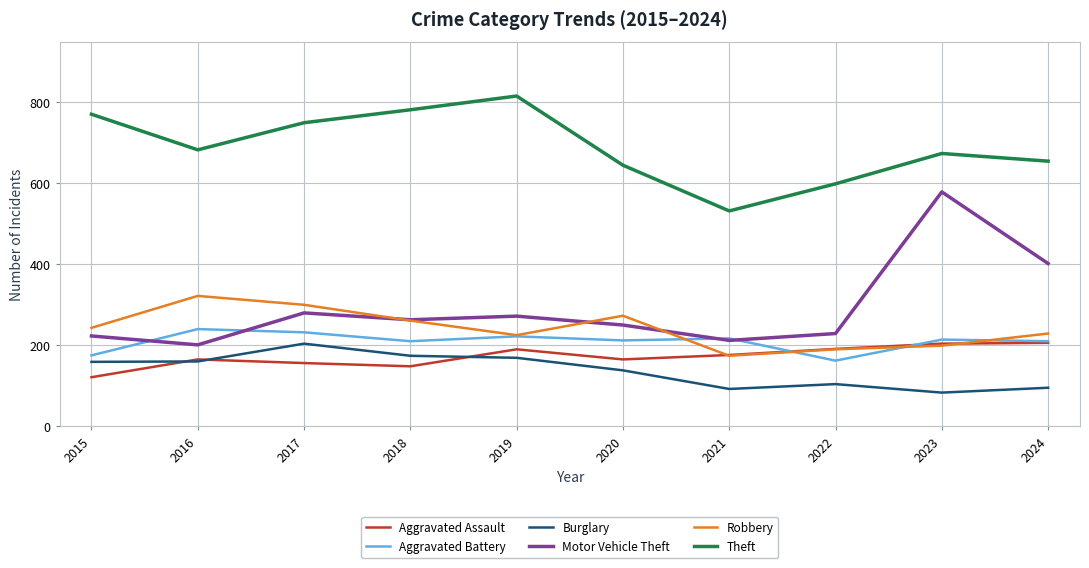

At which category does Motor Vehicle Theft reach its first local valley?

2016